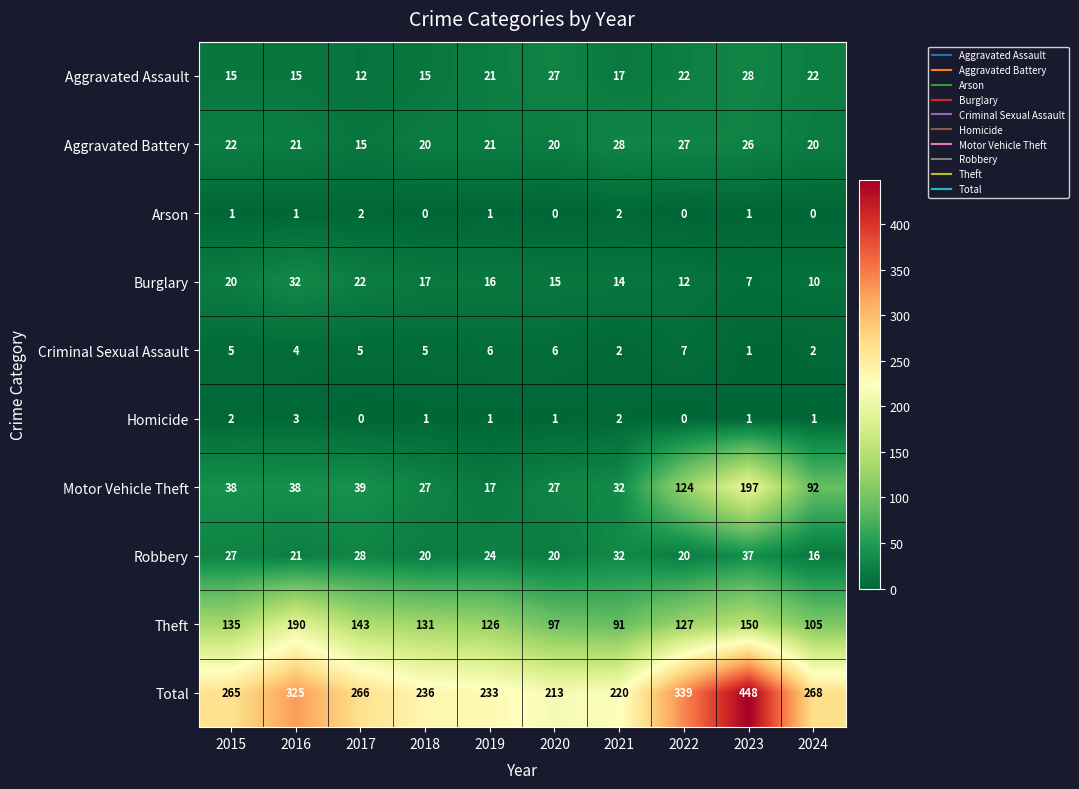

Read the Robbery value at 2024, to the nearest 10.

20